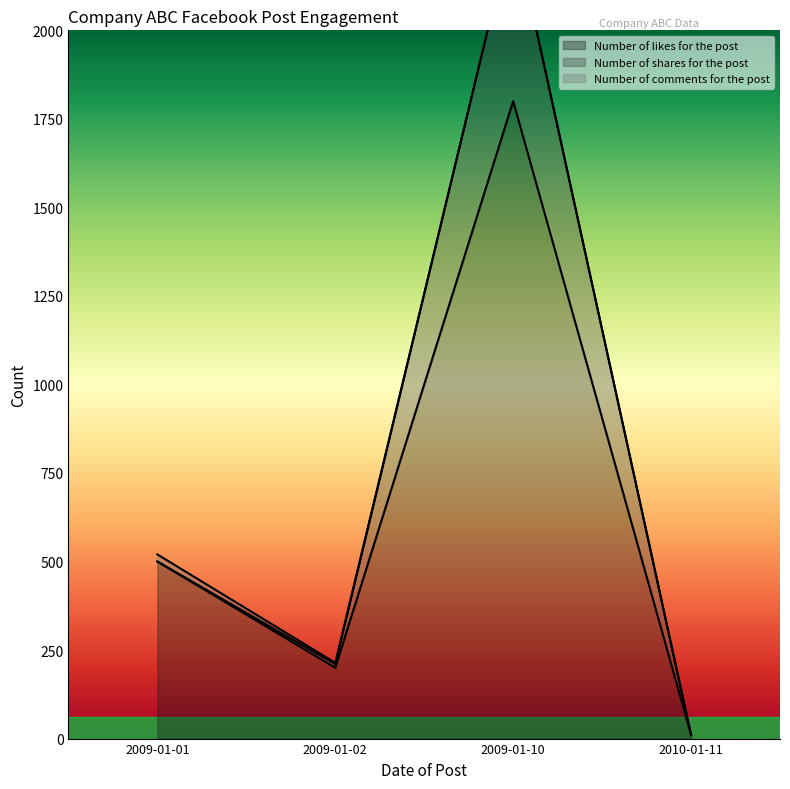

What is the greatest value displayed?

2300